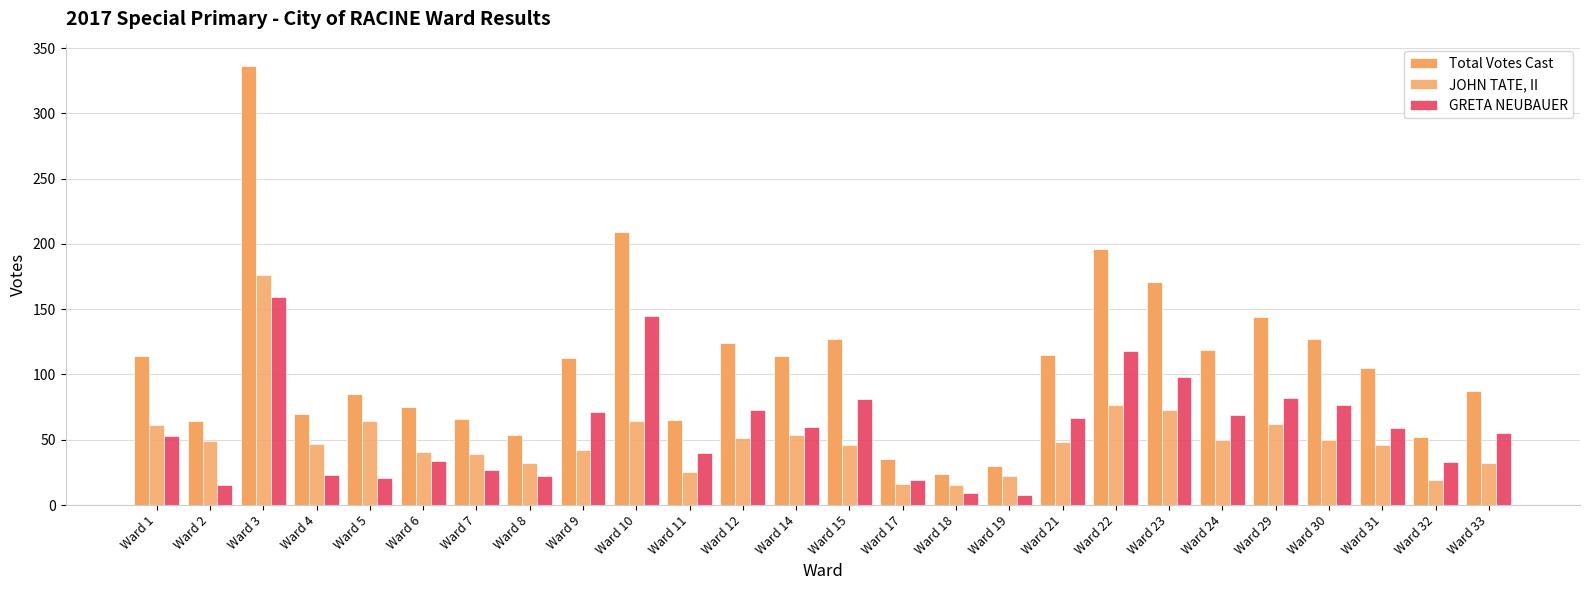

What is the total value across all series at Ward 4?

140